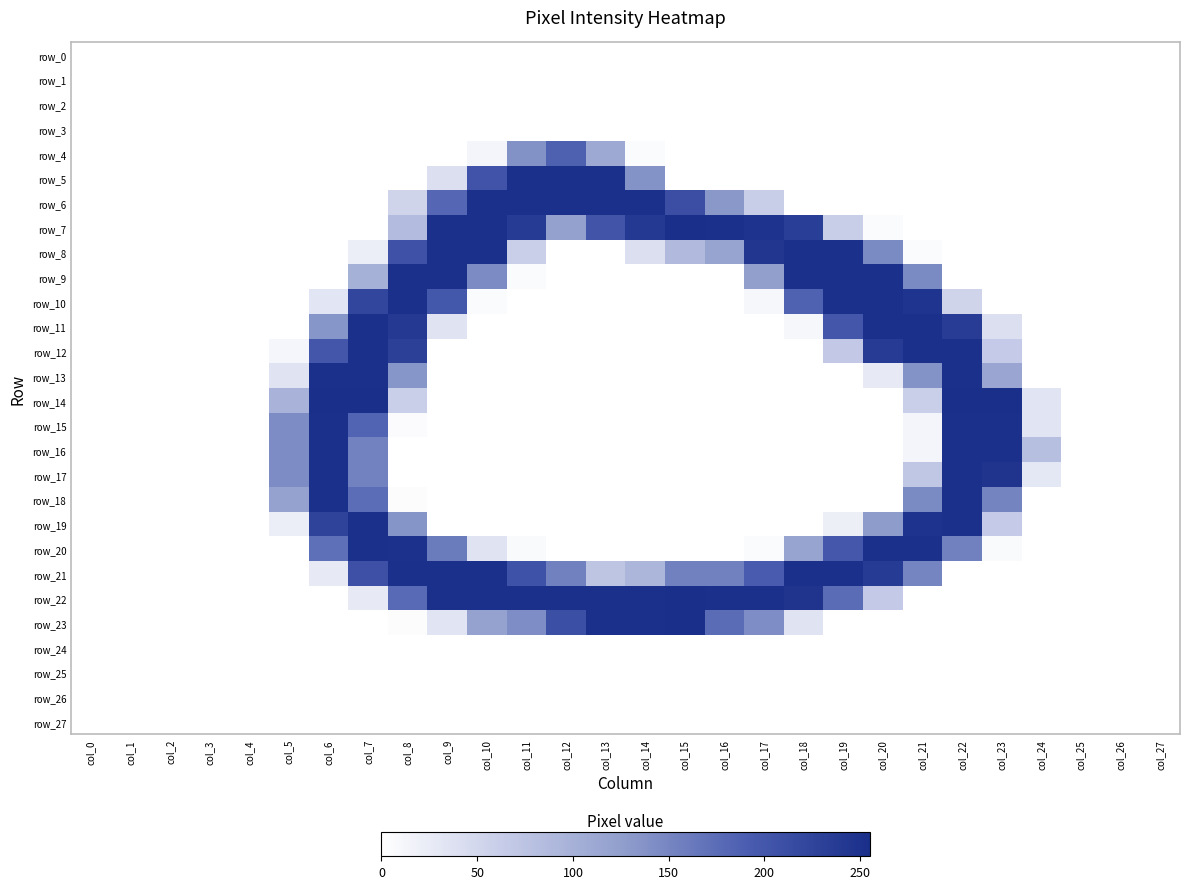

At which category is the sum across all series the highest?

col_7